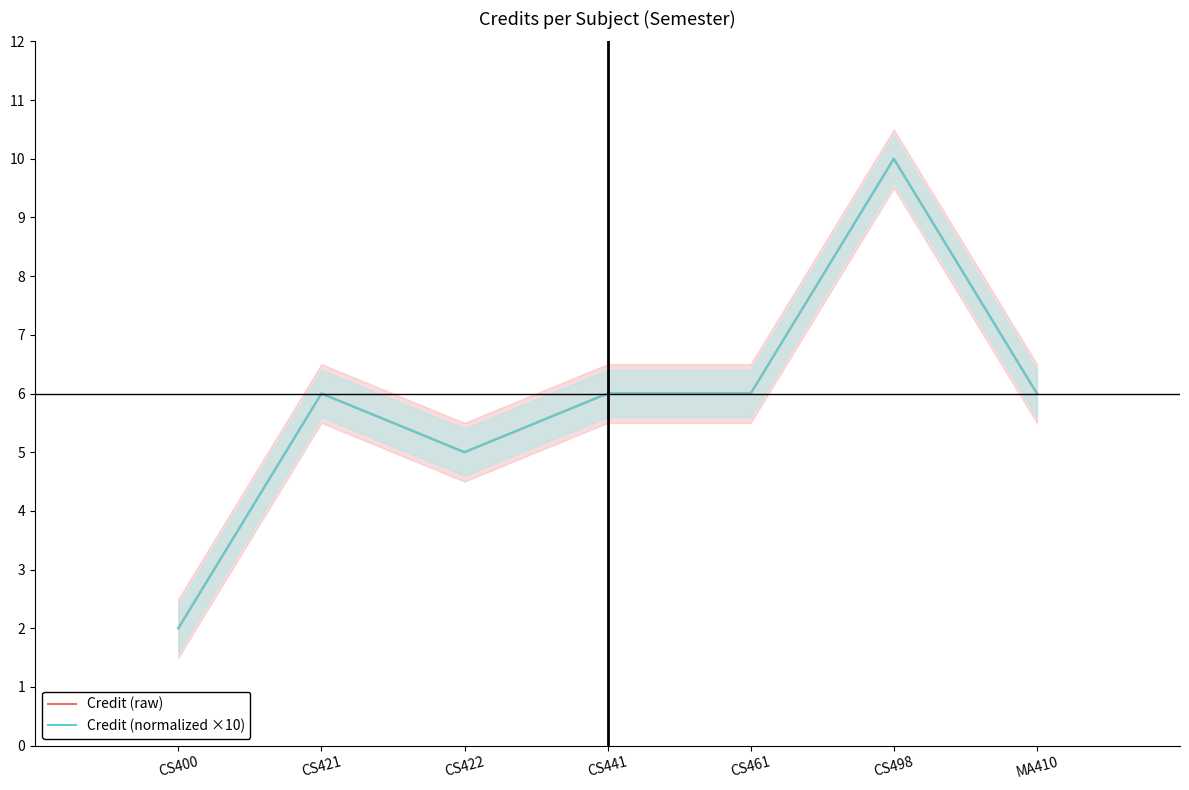

Read the Credit (normalized ×10) value at CS400.

2